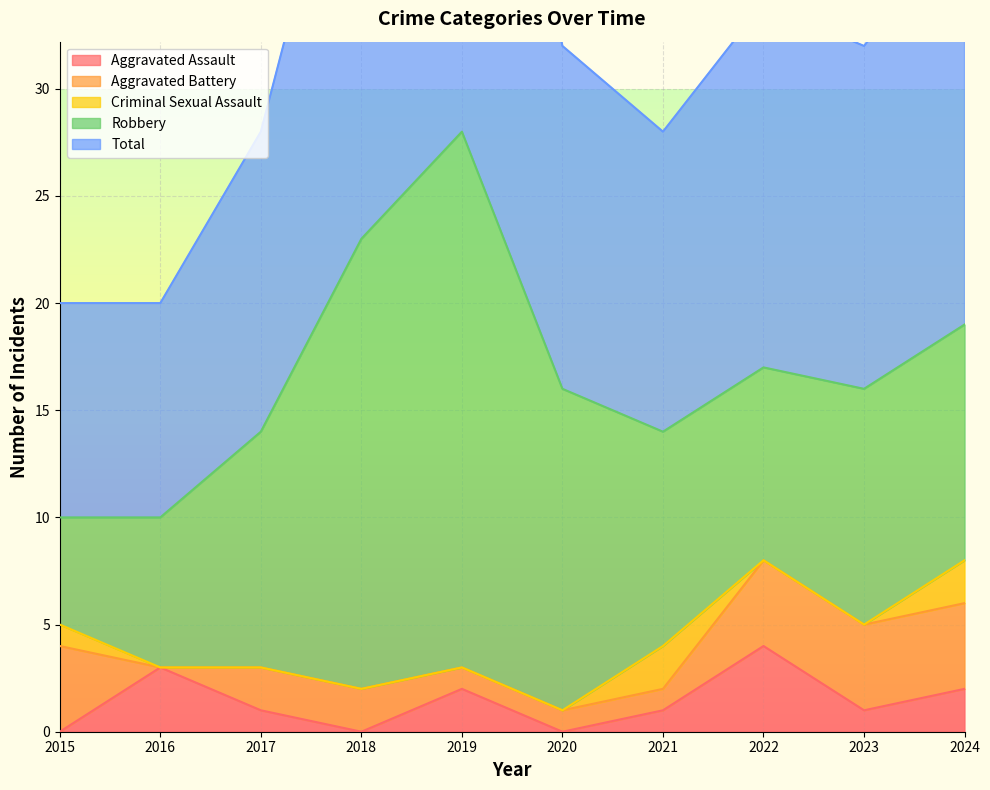

Rank the series at 2019 from lowest to highest value.

Criminal Sexual Assault, Aggravated Battery, Aggravated Assault, Robbery, Total